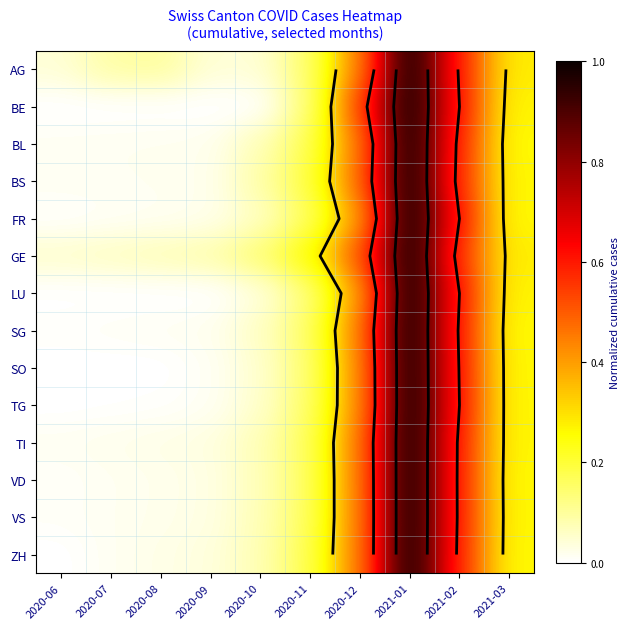

How many distinct data groups are displayed?

14